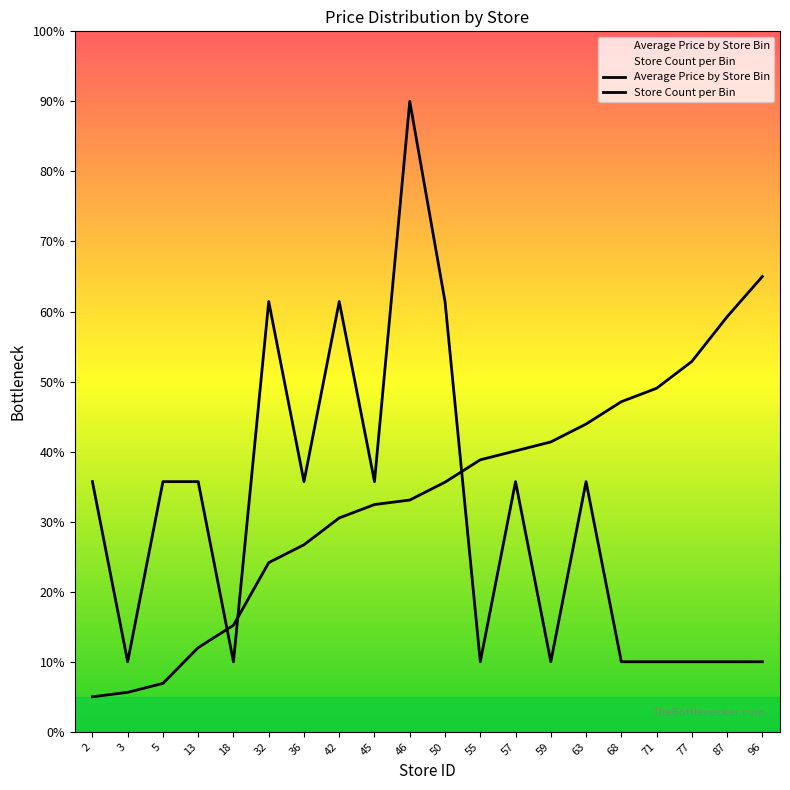

Does the chart display data point markers on the line(s)?

No